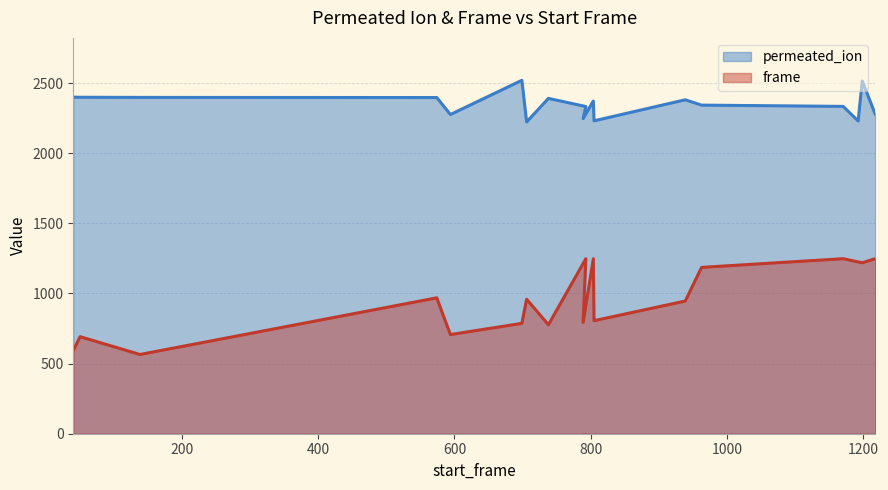

The value of frame at 738 is 777. True or false?

True